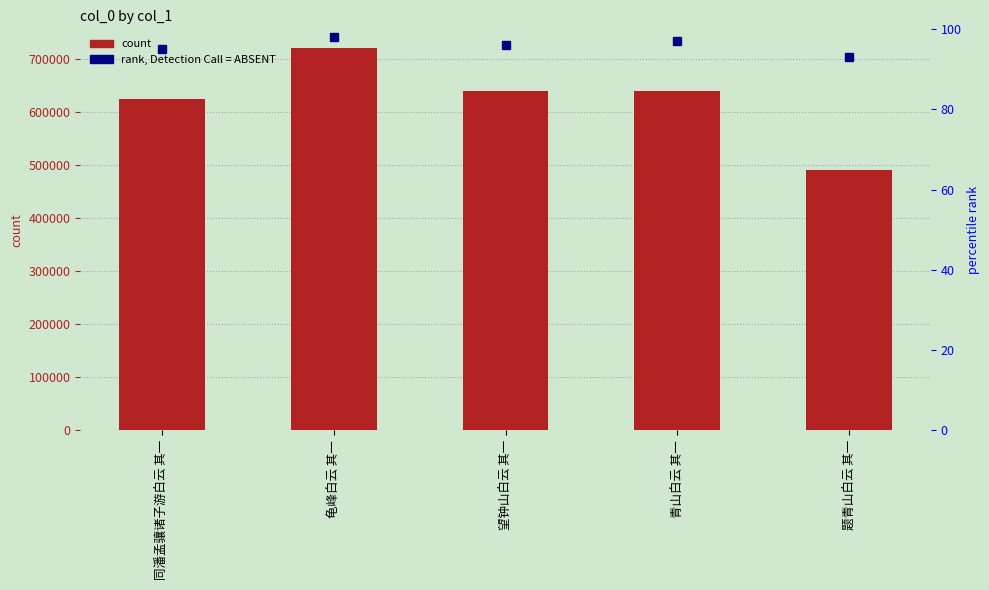

What is the spread (max minus min) of values at 龟峰白云 其一?

719256